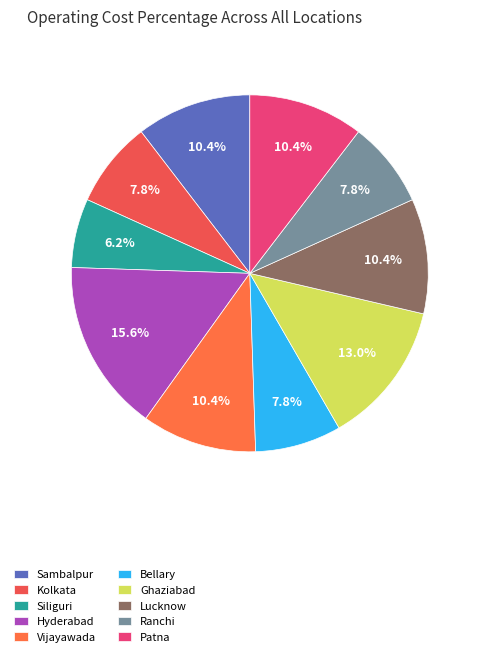

True or false: Vijayawada accounts for 23% of the total.

False